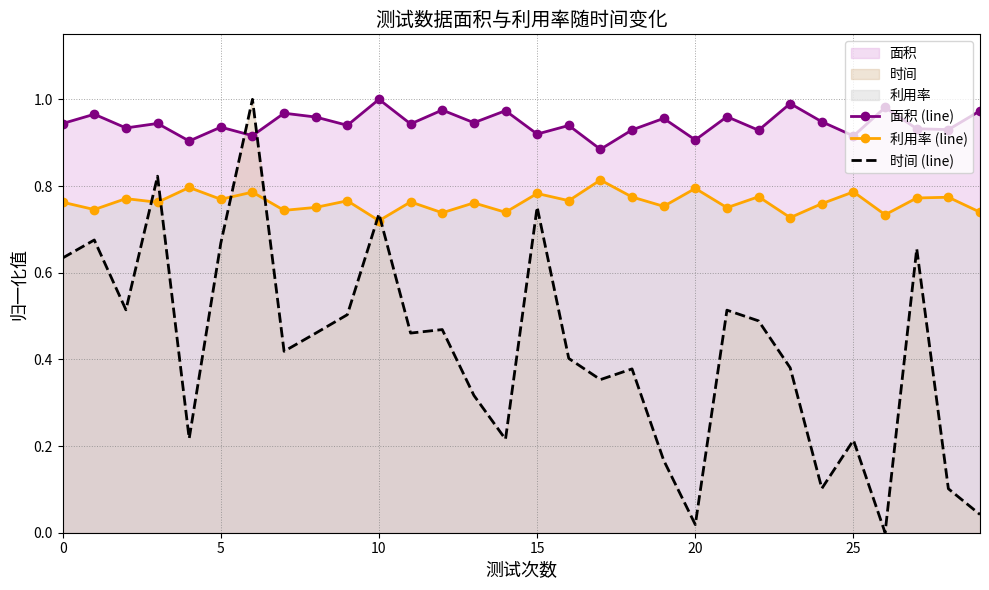

What is the difference between the highest and lowest values at 27?

0.3